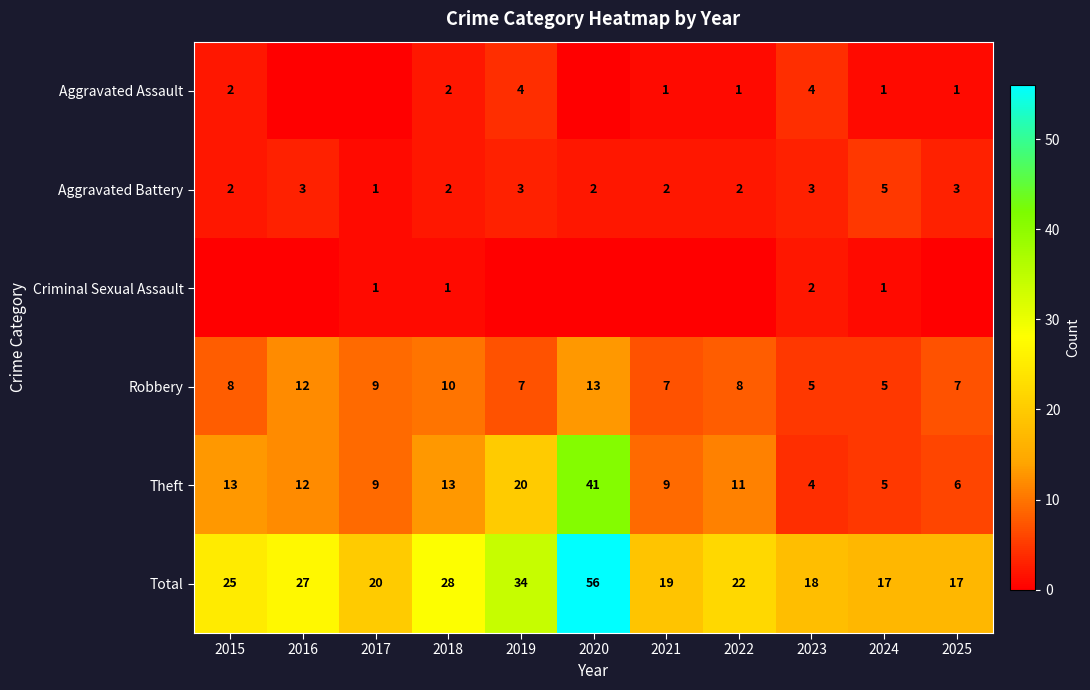

True or false: Total has a value of 56 at 2020.

True